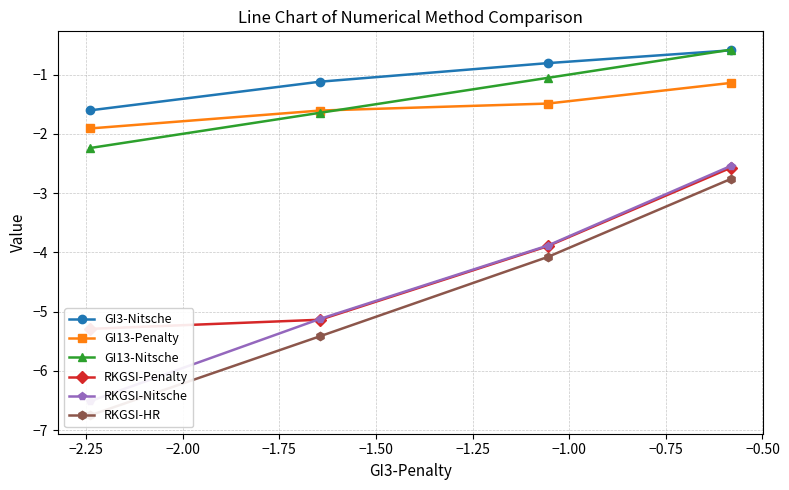

What is the maximum value shown in the chart?

-0.6